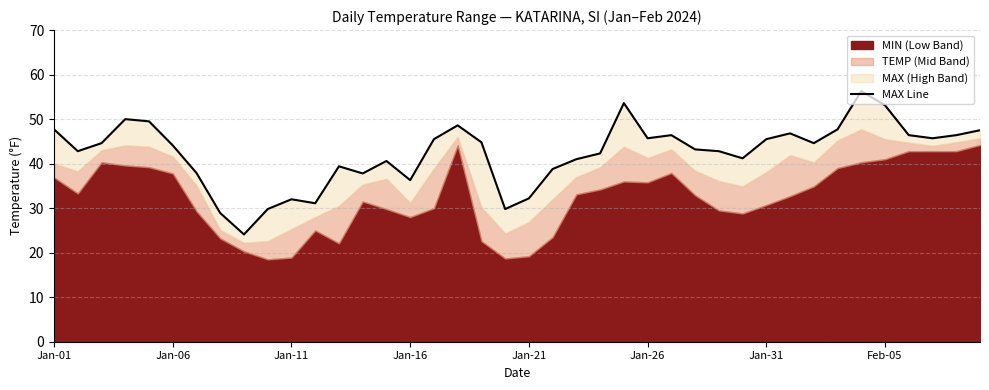

Between 19 and Jan-16, which is larger?

Jan-16